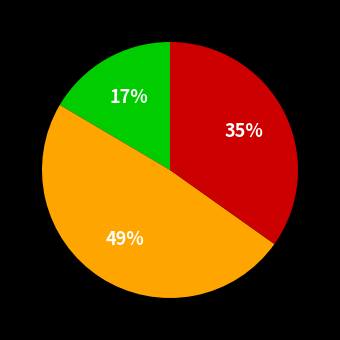

How many segments does this pie chart have?

3